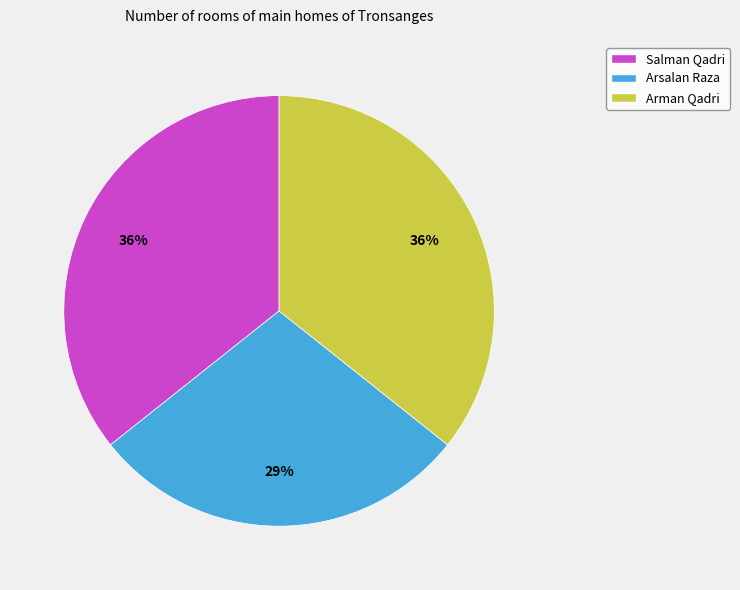

True or false: Arsalan Raza accounts for 29% of the total.

True